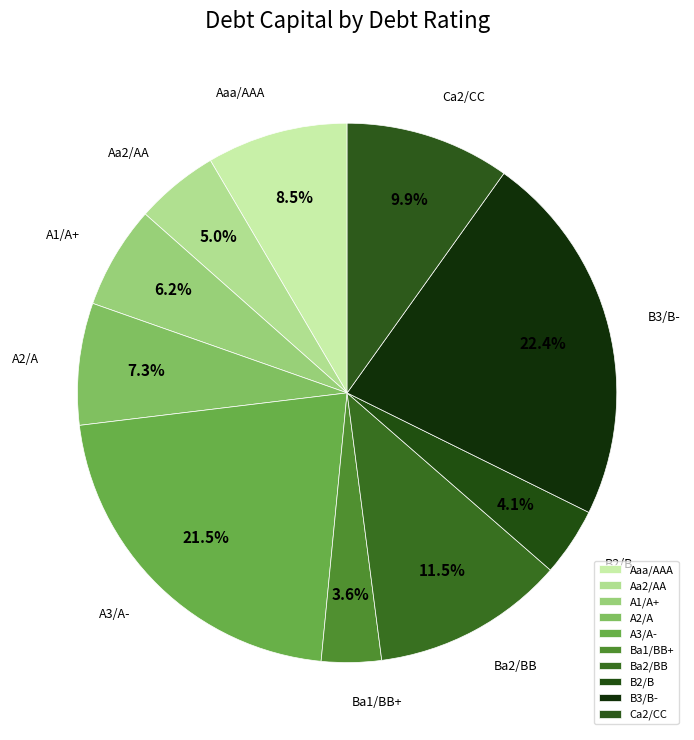

Is it true that Ba2/BB is 1% of the pie?

False